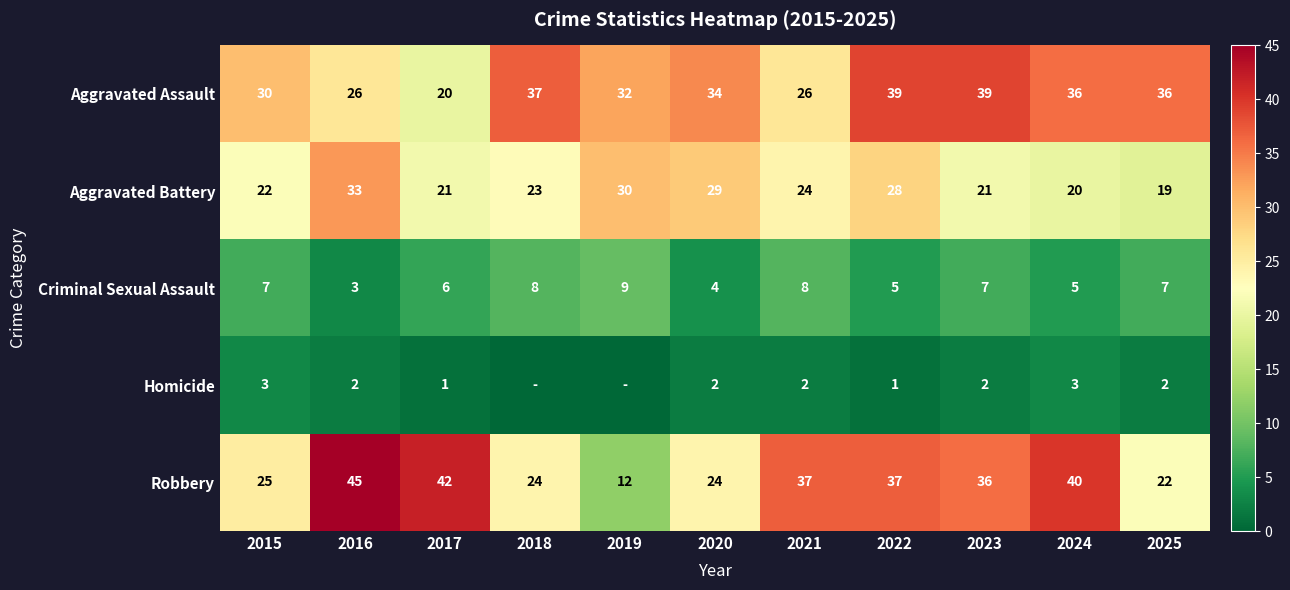

Which category has the highest value across all series?

2016